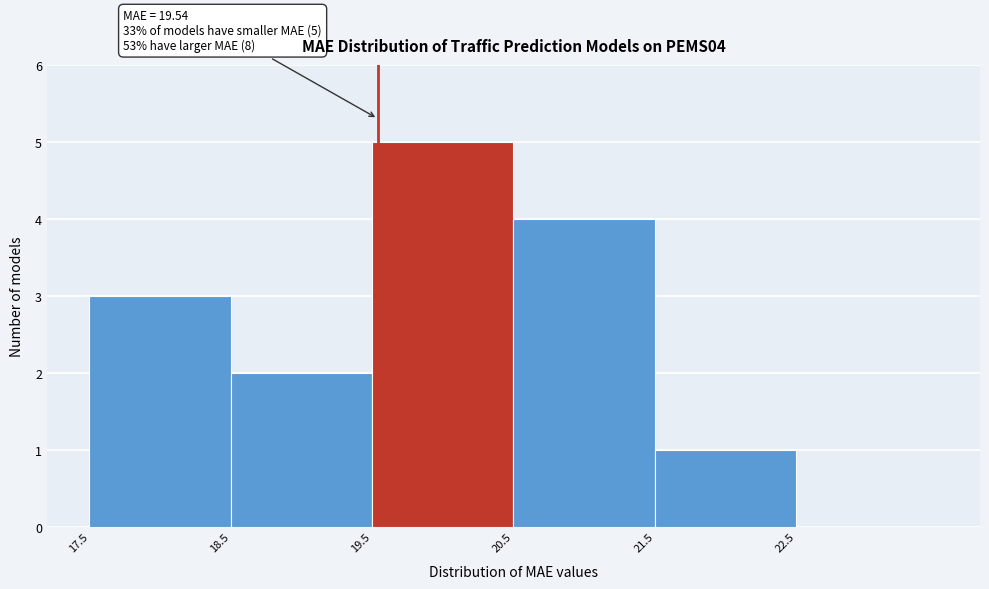

Which range on the x-axis has the tallest bar?

19.5 to 20.5